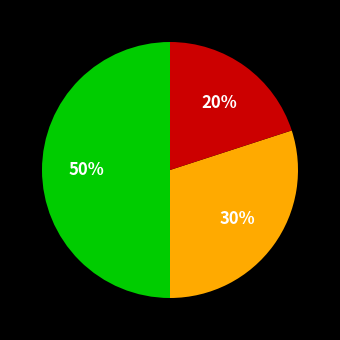

To the nearest percent, what is the average slice percentage?

33%